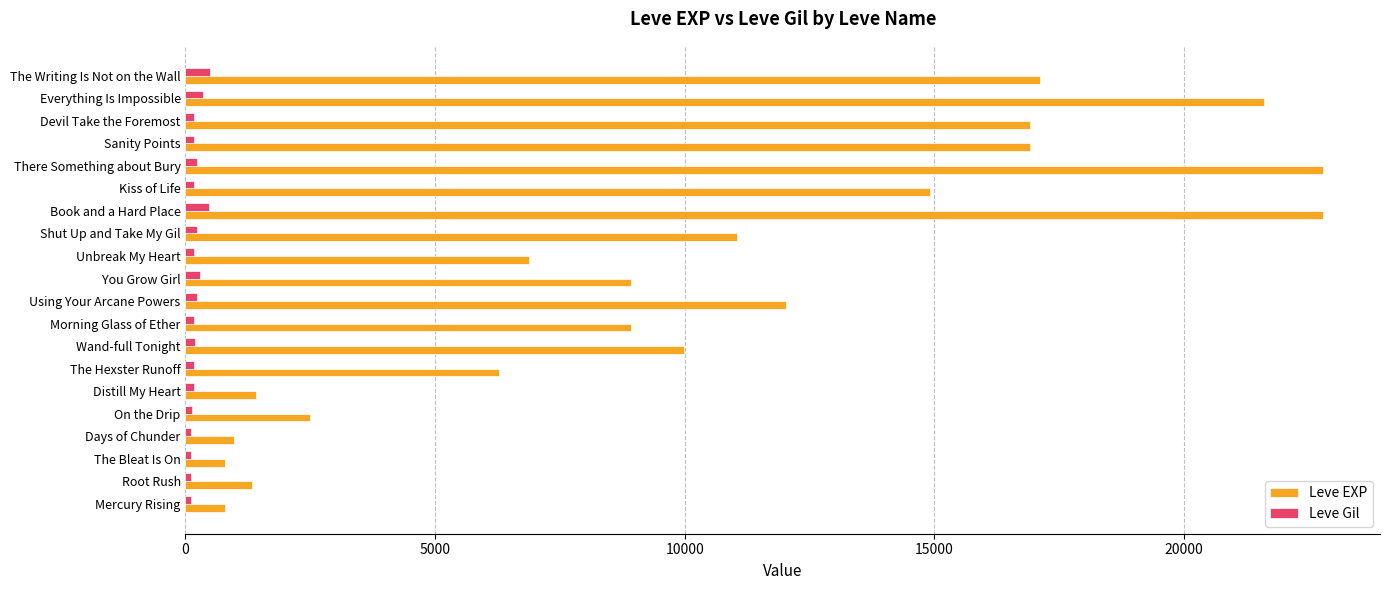

What is the minimum value for Leve EXP?

800